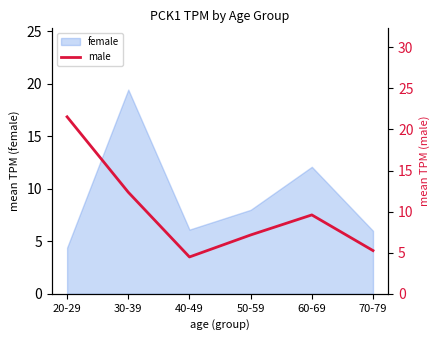

True or false: female has a value of 8.0 at 50-59.

True